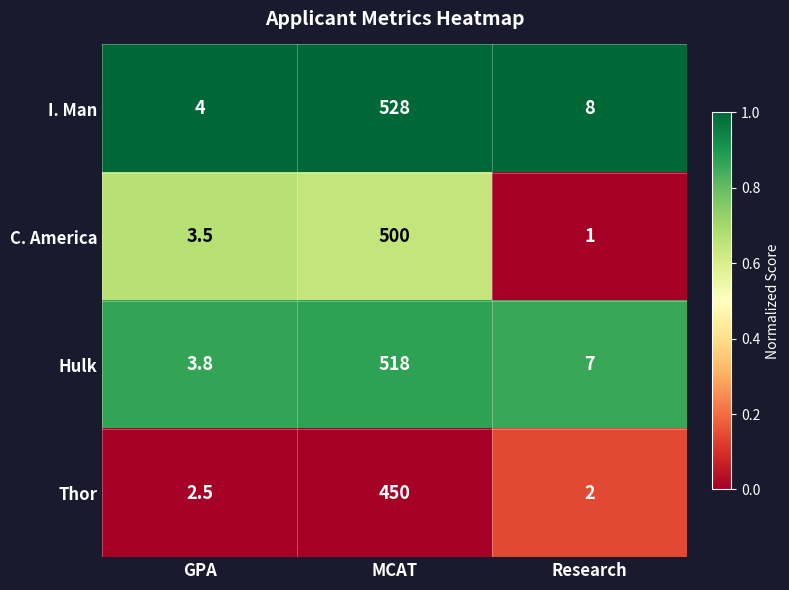

The value of I. Man at GPA is 4.0. True or false?

True